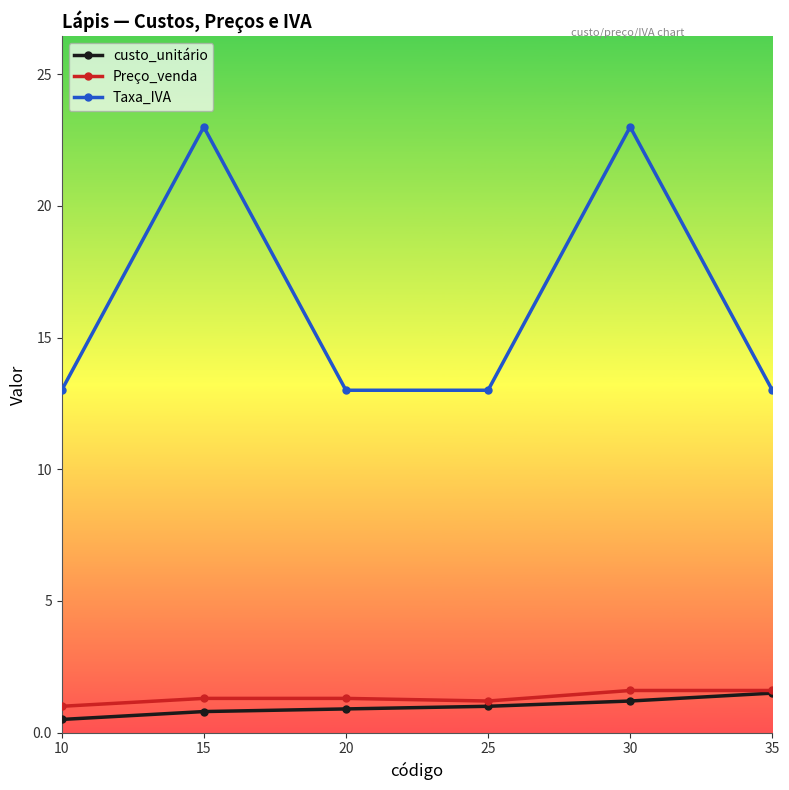

Which series has the largest range (max minus min)?

Taxa_IVA